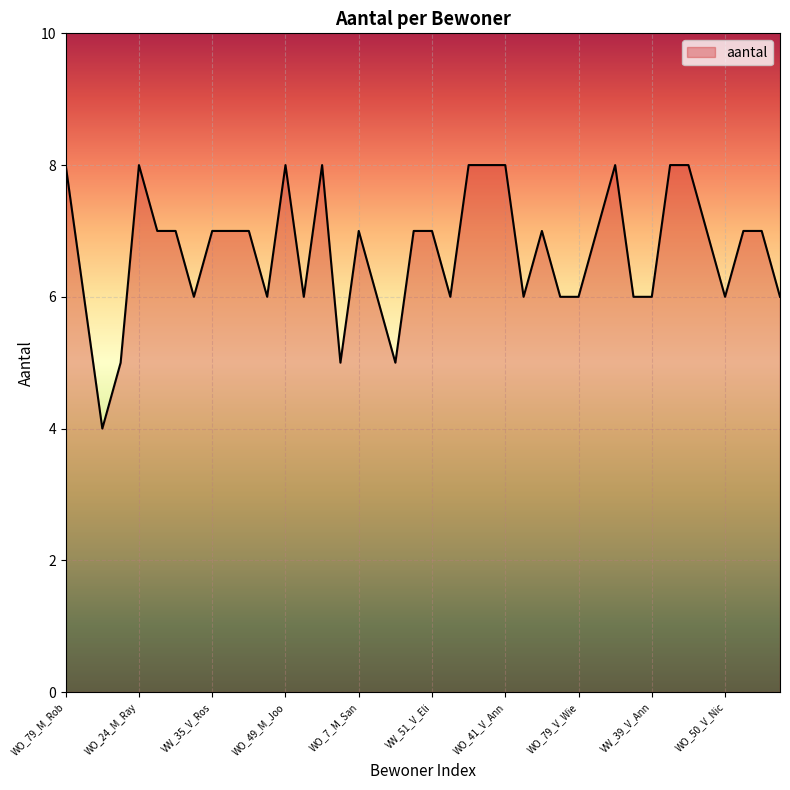

What is the maximum value shown in the chart?

8